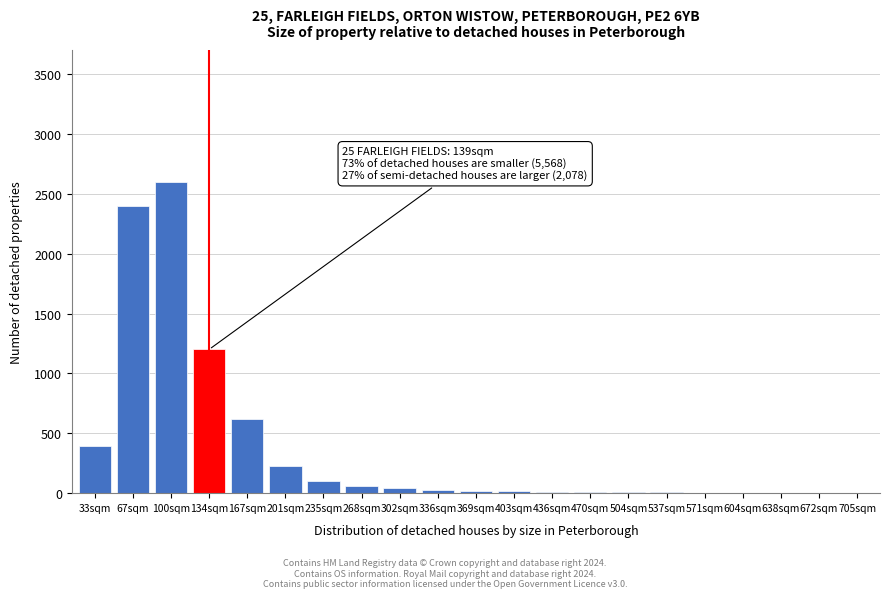

What is the maximum value shown in the chart?

2600